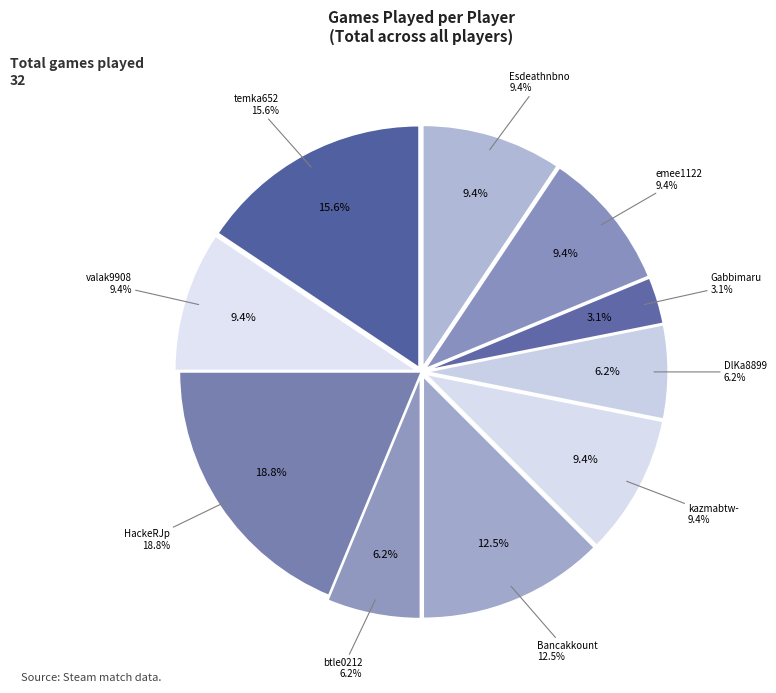

Rank the categories by value from lowest to highest.

Gabbimaru, DlKa8899, btle0212, Esdeathnbno, emee1122, kazmabtw-, valak9908, Bancakkount, temka652, HackeRJp